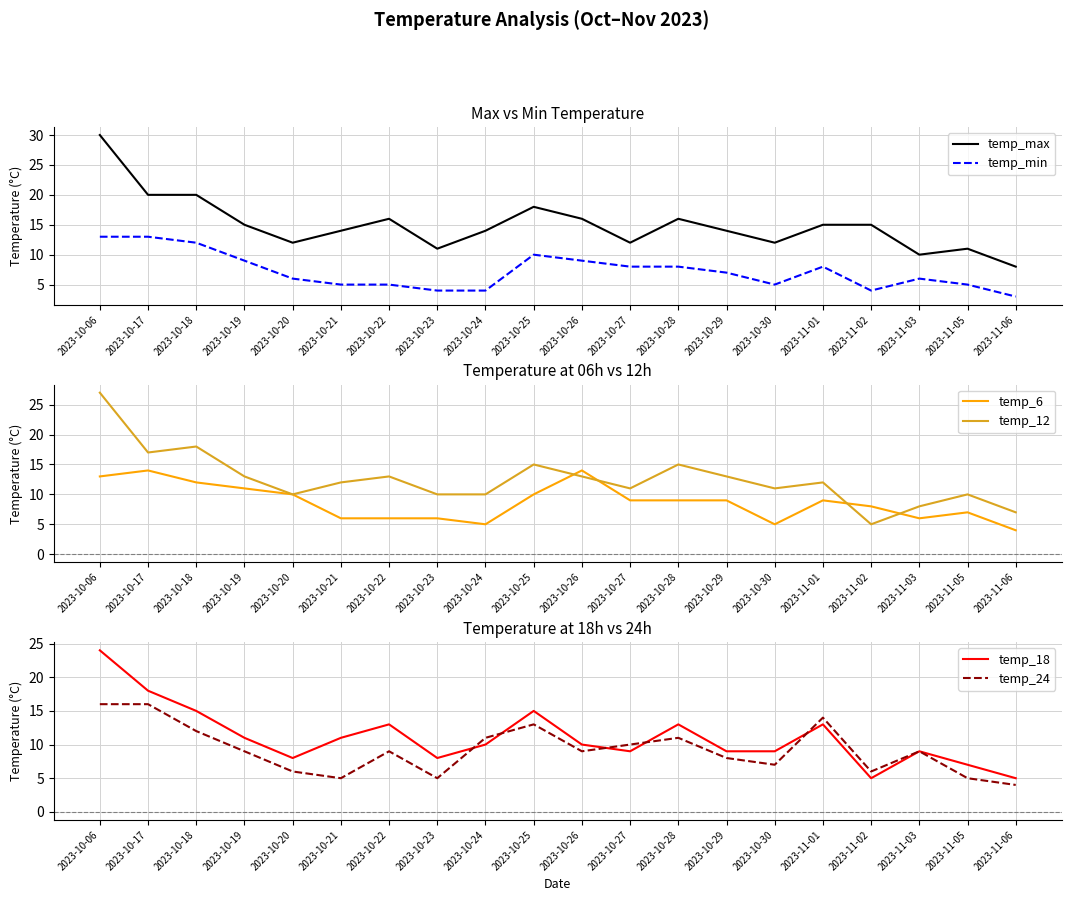

What is the difference between the temp_6 values at 2023-10-06 and 2023-10-25?

3